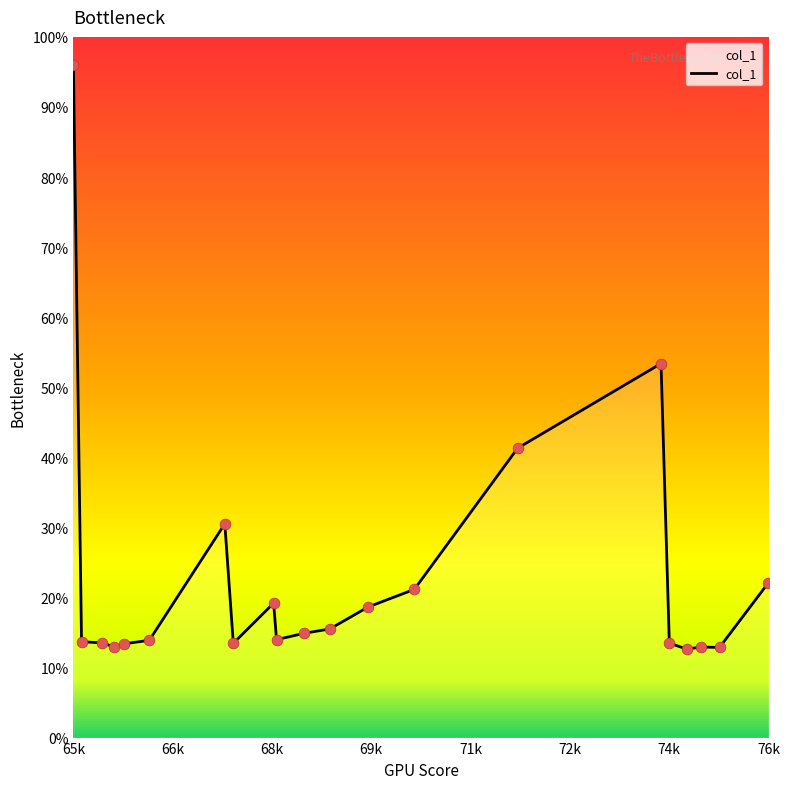

What is the smallest value displayed?

12.6